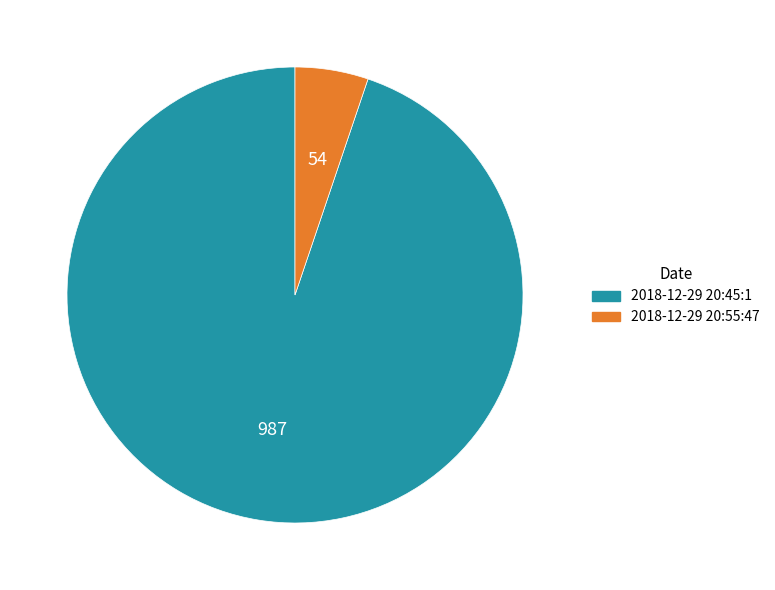

Is the sum of 2018-12-29 20:45:1 and 2018-12-29 20:55:47 greater than half?

Yes